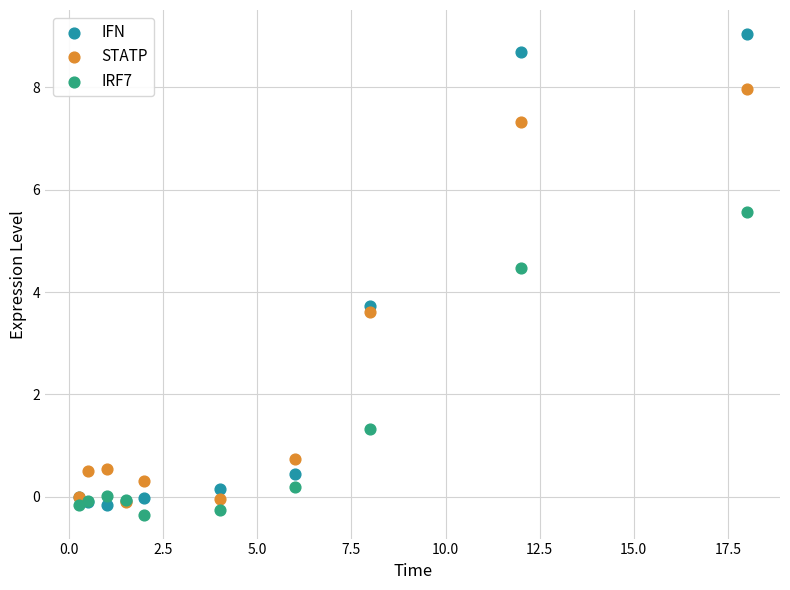

In the STATP series, what Y value is closest to 3?

3.6